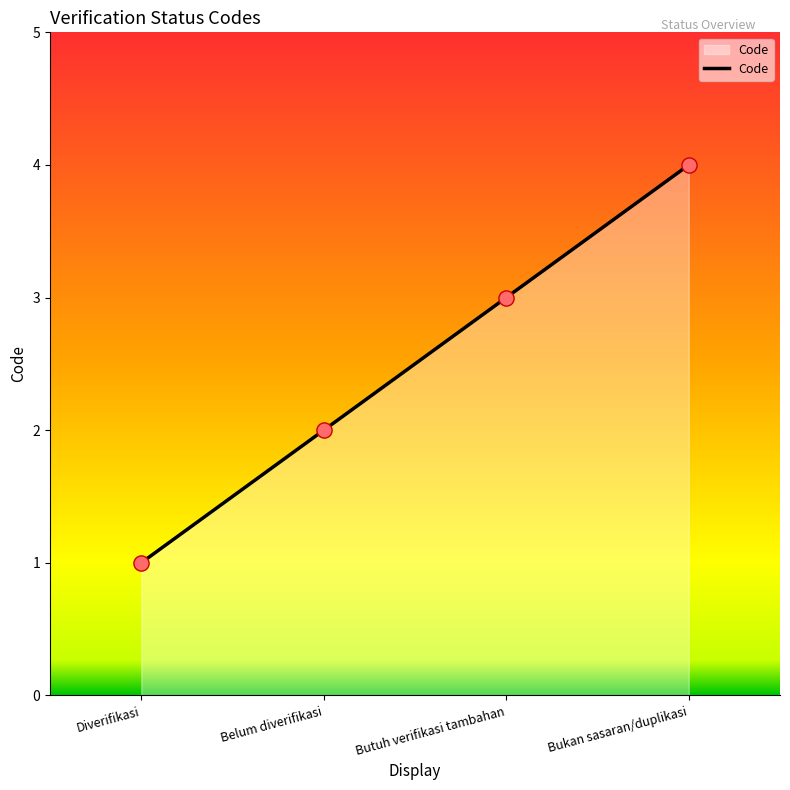

Between Butuh verifikasi tambahan and Bukan sasaran/duplikasi, which is larger?

Bukan sasaran/duplikasi